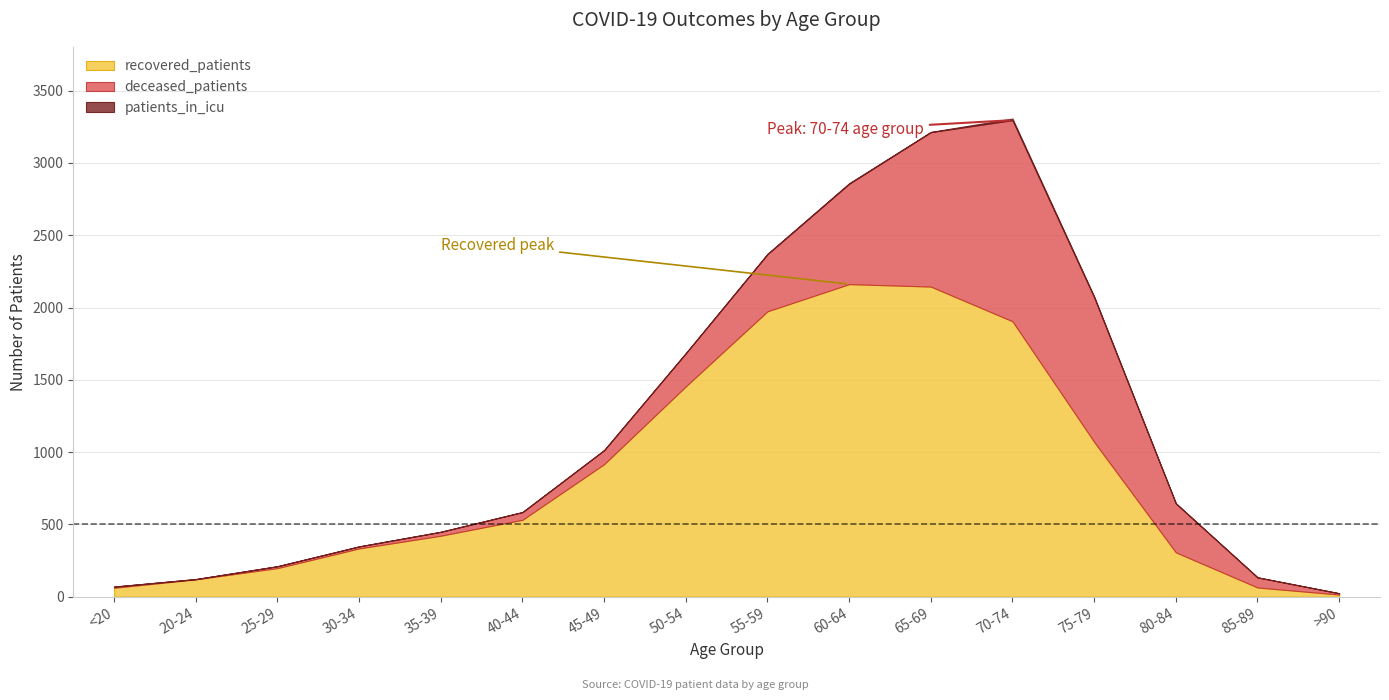

List the labels in order of recovered_patients value, largest first.

60-64, 65-69, 55-59, 70-74, 50-54, 75-79, 45-49, 40-44, 35-39, 30-34, 80-84, 25-29, 20-24, 85-89, <20, >90